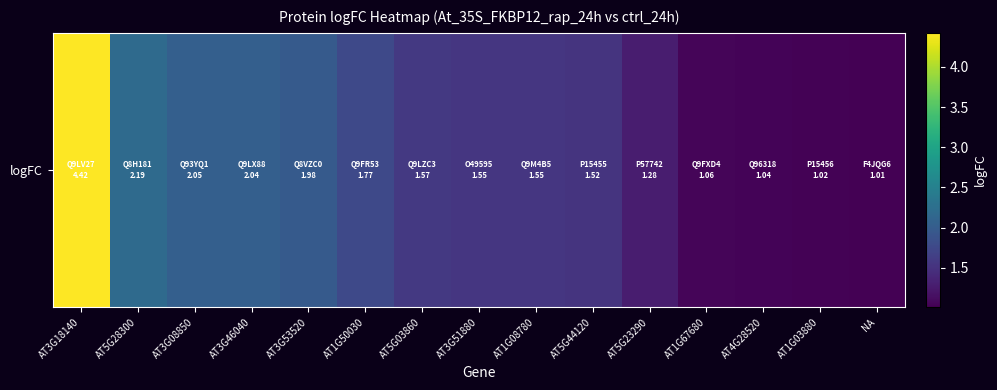

What is the sum of the values at AT1G67680 and AT3G46040?

3.1